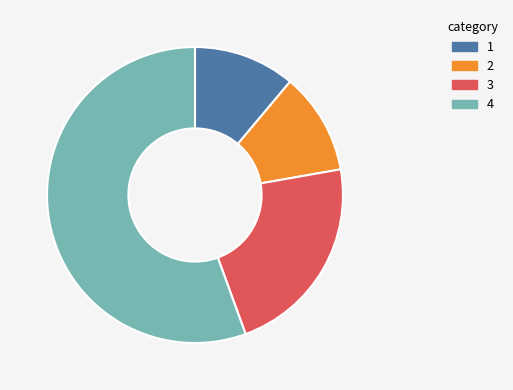

Does any single category account for the majority?

Yes